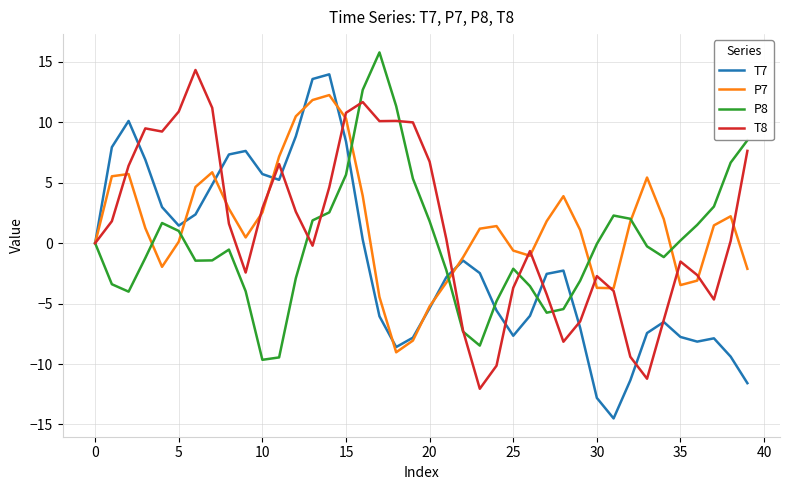

What is the greatest value displayed?

15.8